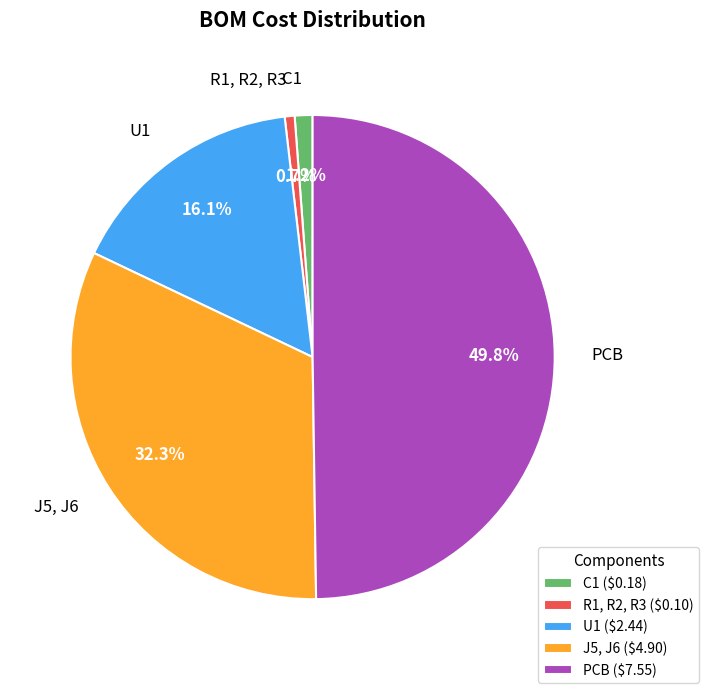

Does J5, J6 represent more than half of the total?

No